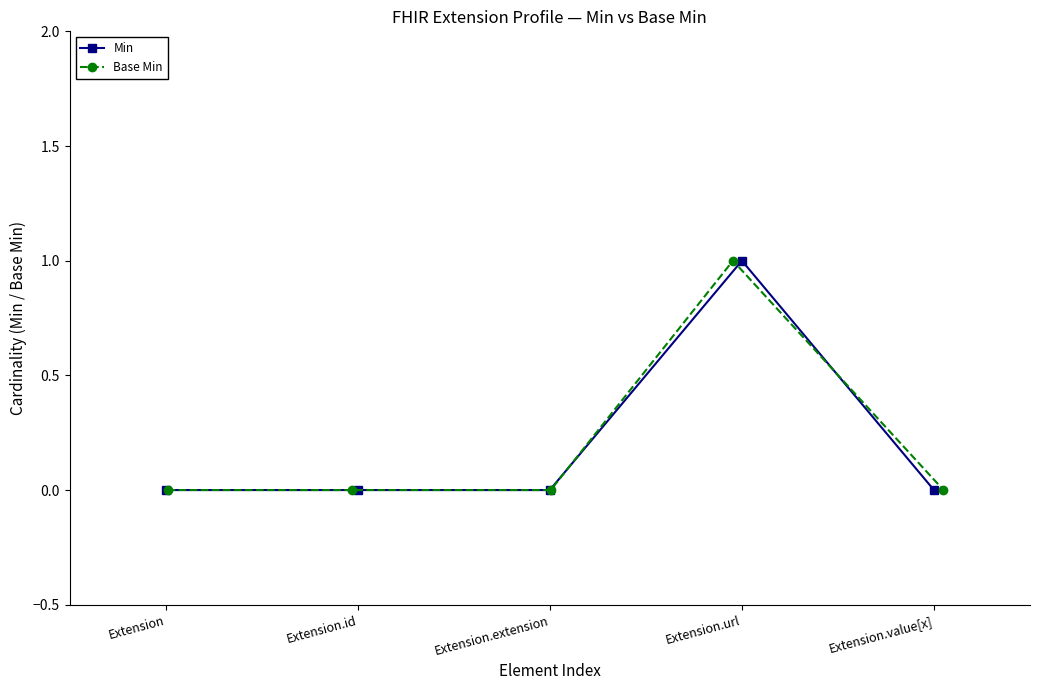

Which series has the widest spread of values?

Min